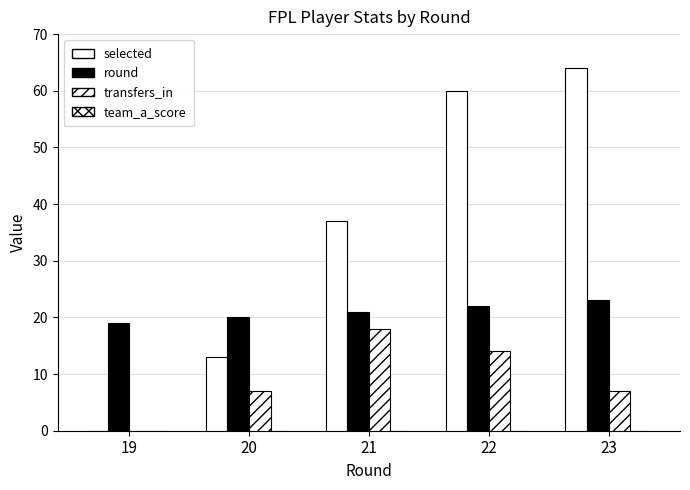

How many groups of bars are there?

5